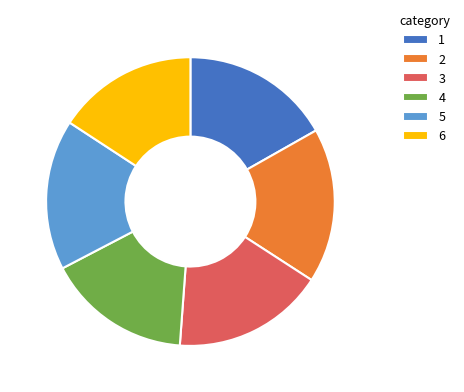

Approximately how many times larger is the value at 5 compared to 4?

1.0